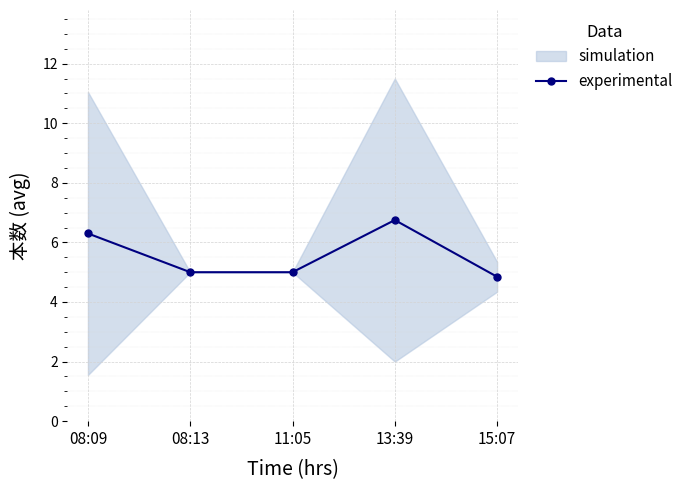

Is this an area chart (filled region under the line)?

No